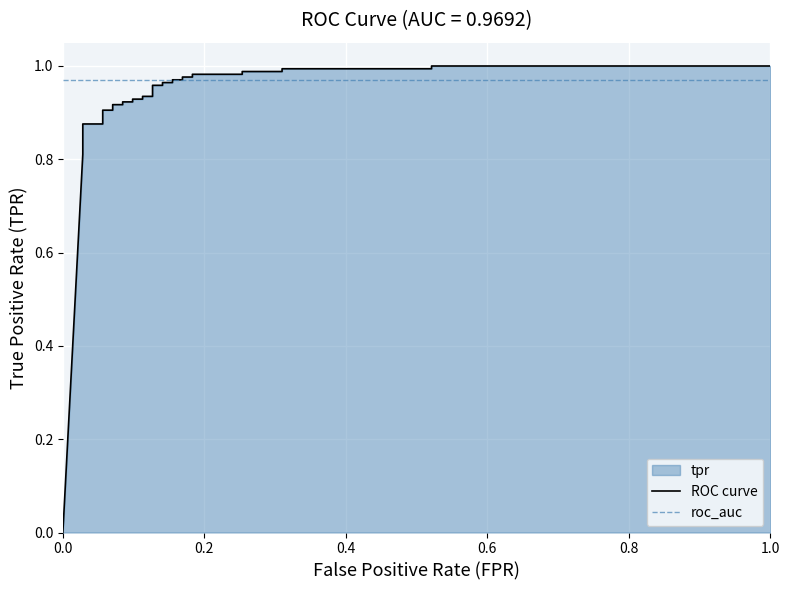

Reading left to right, transcribe all the data shown in this chart.

0.0	0.8	0.8	0.9	0.9	0.9	0.9	0.9	0.9	0.9	0.9	0.9	0.9	0.9	0.9	0.9	0.9	1.0	1.0	1.0	1.0	1.0	1.0	1.0	1.0	1.0	1.0	1.0	1.0	1.0	1.0	1.0	1.0